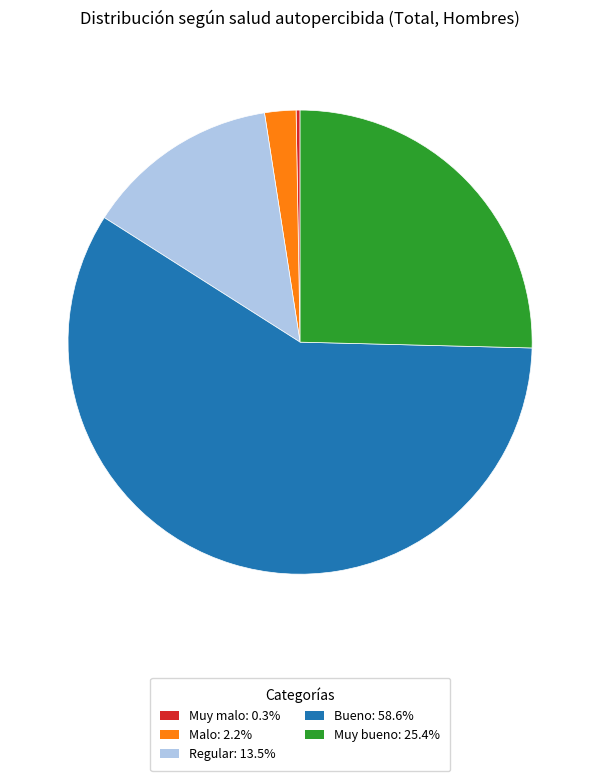

Does Muy bueno: 25.4% represent more than half of the total?

No